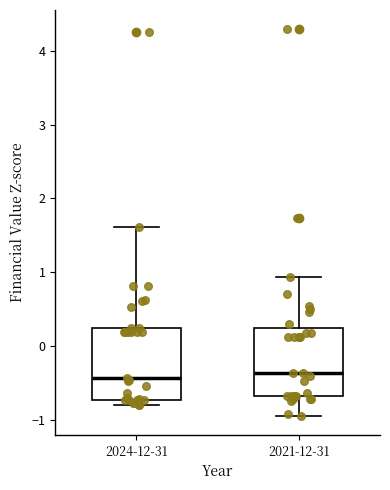

Reading left to right, transcribe this box plot: for each box, give where its median line is, the range the box spans, and where its two whiskers end, as read against the y-axis. The values are not printed on the chart, so give them approximately, as read against the axis.

2024-12-31: median -0.4, box -0.7 to 0.2, whiskers -0.8 to 1.6
2021-12-31: median -0.4, box -0.7 to 0.2, whiskers -0.9 to 0.9